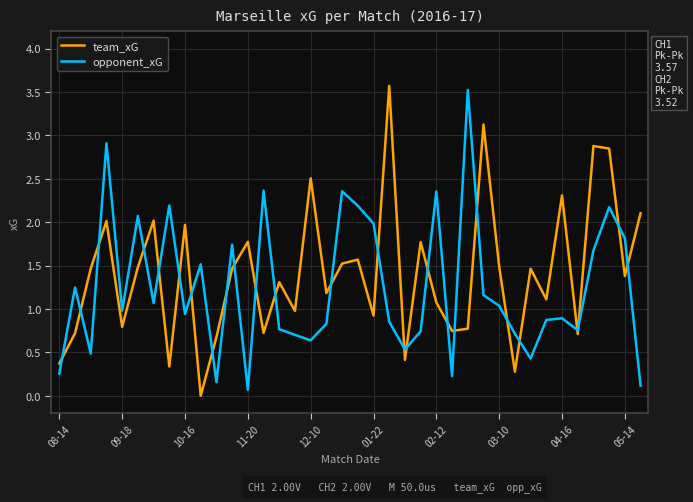

What is the difference between the maximum and minimum values in the team_xG series?

3.6